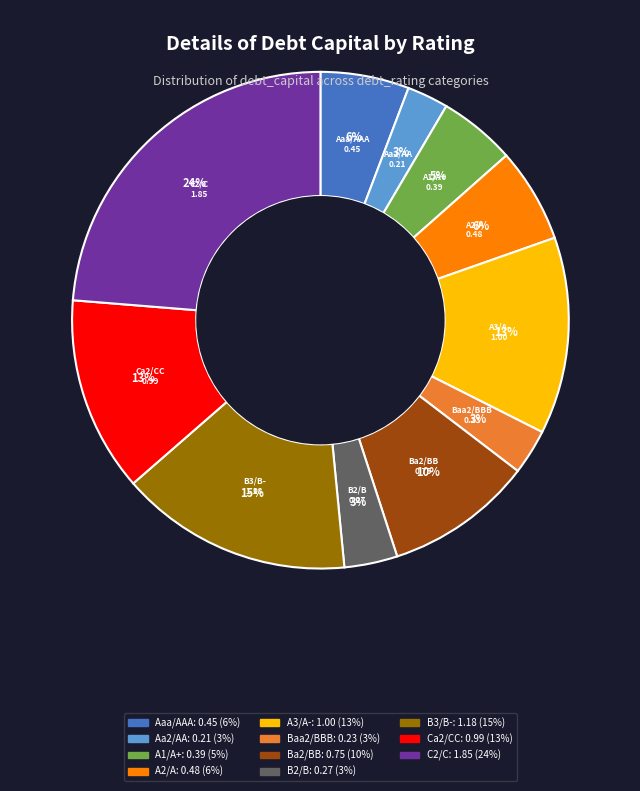

Do C2/C and A2/A together represent more than half of the pie?

No